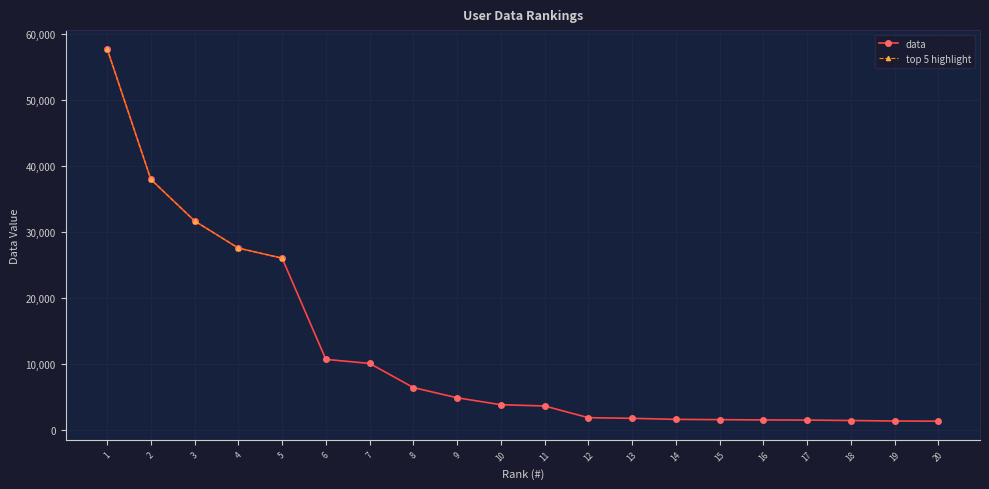

At which label does the data first exceed 3825?

1